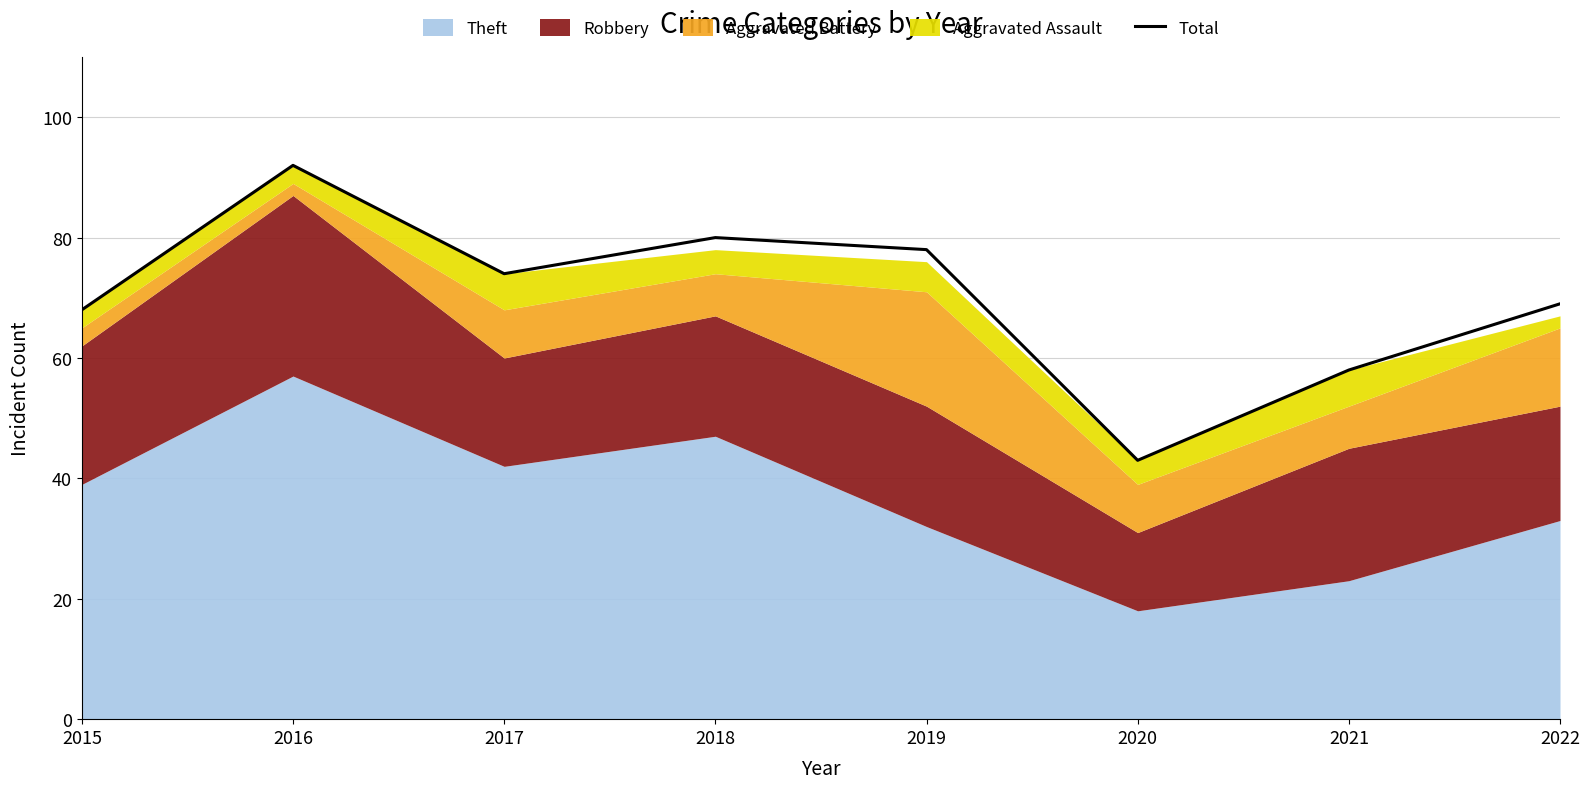

How many points are higher than both their immediate neighbors (excluding endpoints)?

2